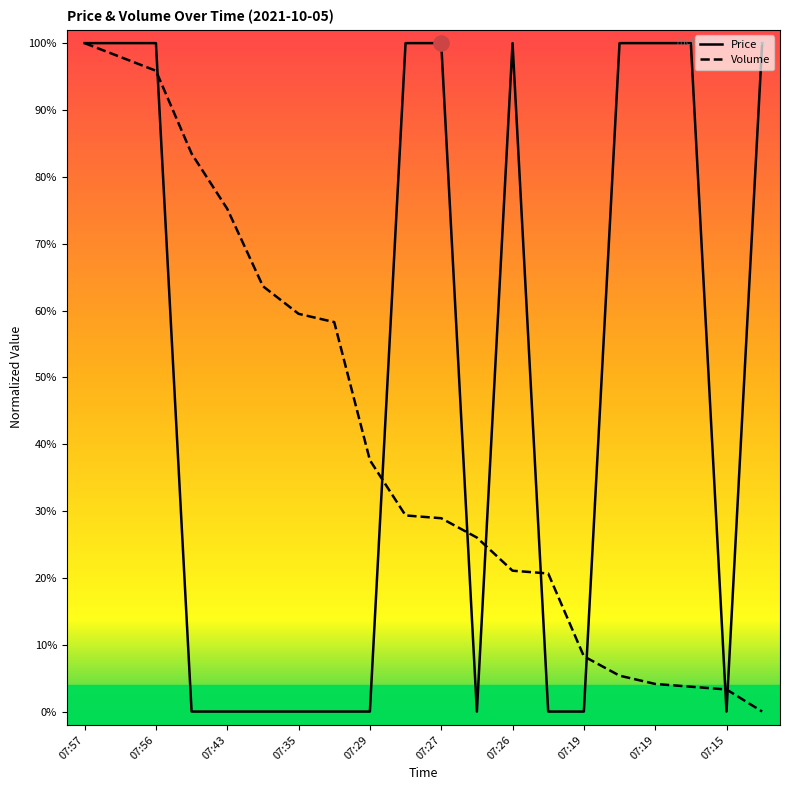

Which series reaches the maximum Y coordinate?

Price